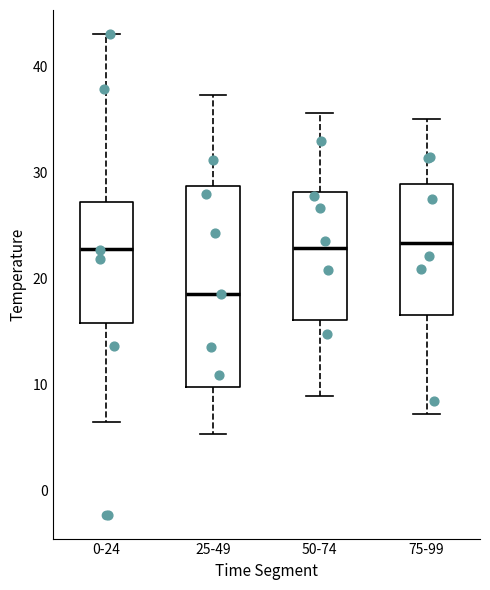

Comparing the boxes themselves (not the whiskers), which one is the tallest?

25-49